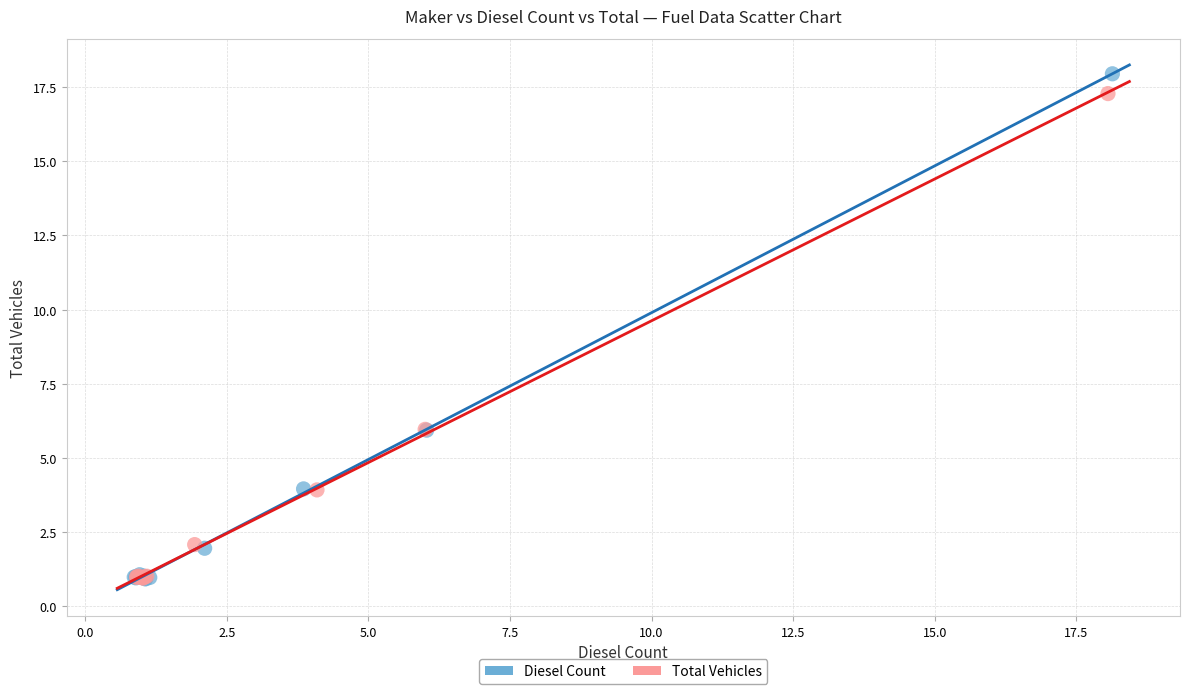

What are all the series names shown in the legend?

Diesel Count, Total Vehicles